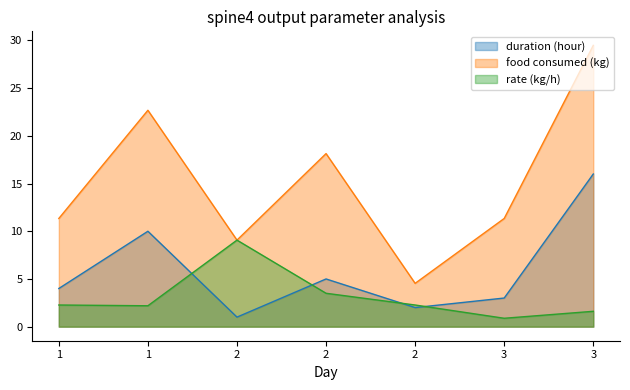

Reading left to right, list all the values displayed in this chart.

duration (hour): 4.0	10.0	1.0	5.0	2.0	3.0	16.0
food consumed (kg): 11.3	22.7	9.1	18.1	4.5	11.3	29.5
rate (kg/h): 2.3	2.2	9.1	3.5	2.3	0.9	1.6